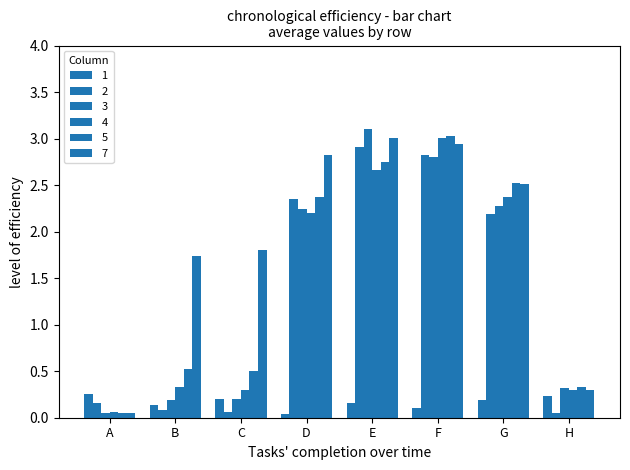

Is it true that 3 equals 1.5 at E?

False